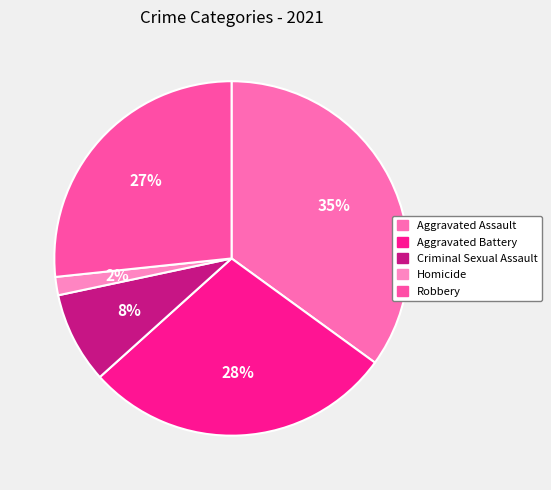

Which category has the smallest portion of the pie?

Homicide